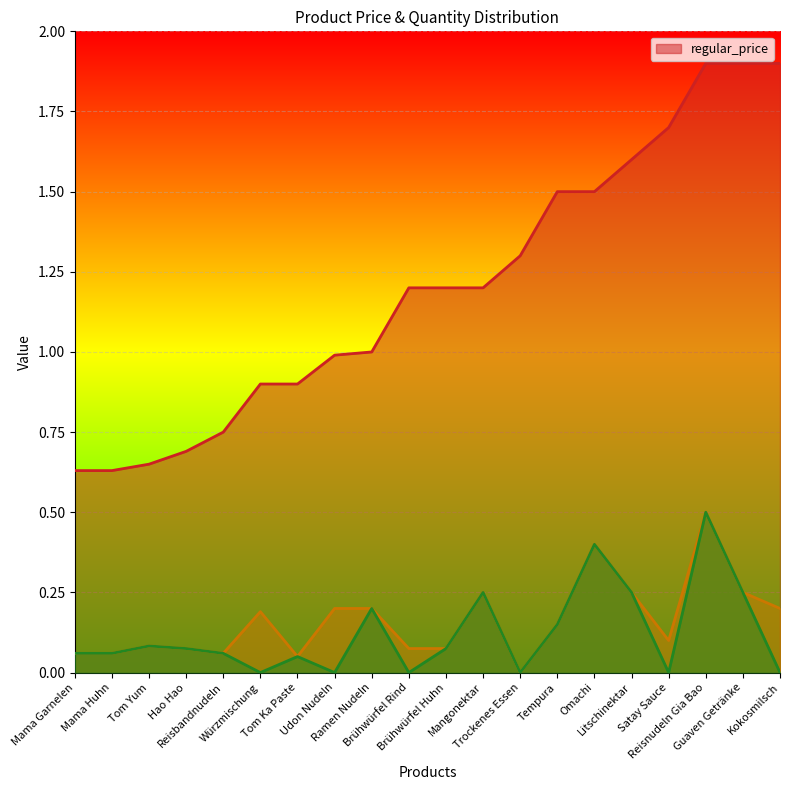

Which series has the widest spread of values?

regular_price